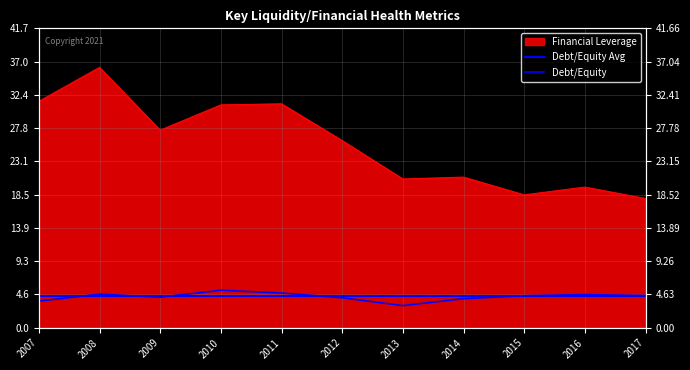

Which series has the largest total across all categories?

Financial Leverage